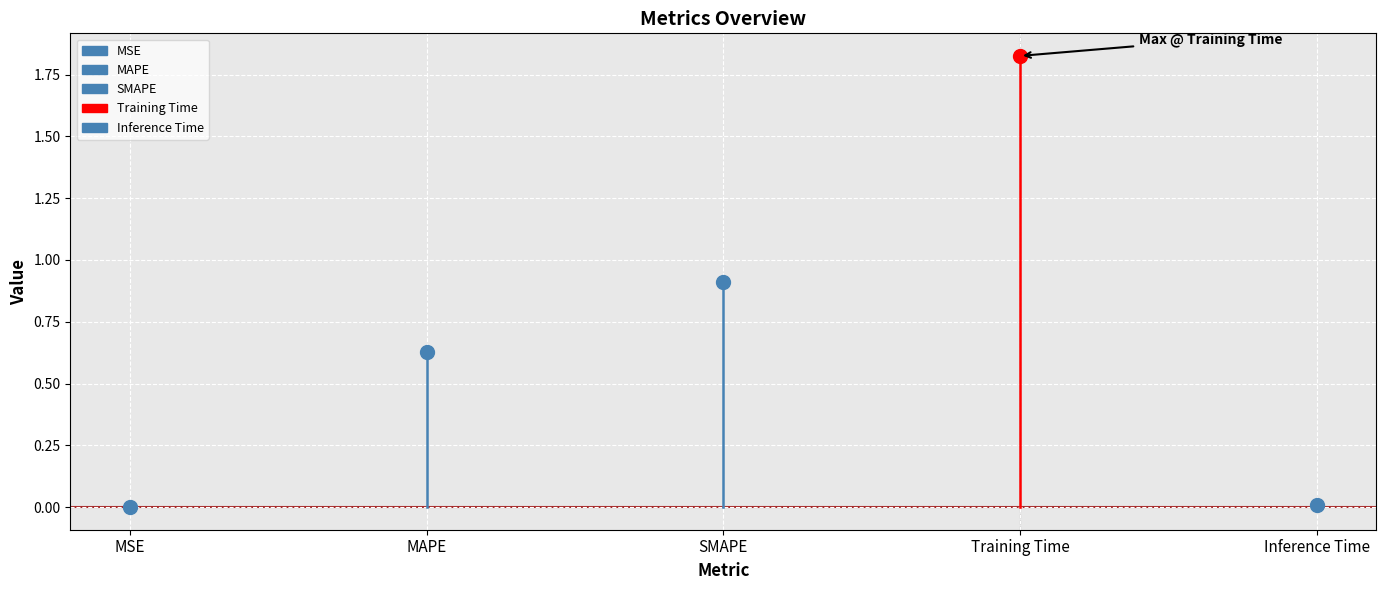

What position from the left is SMAPE?

3